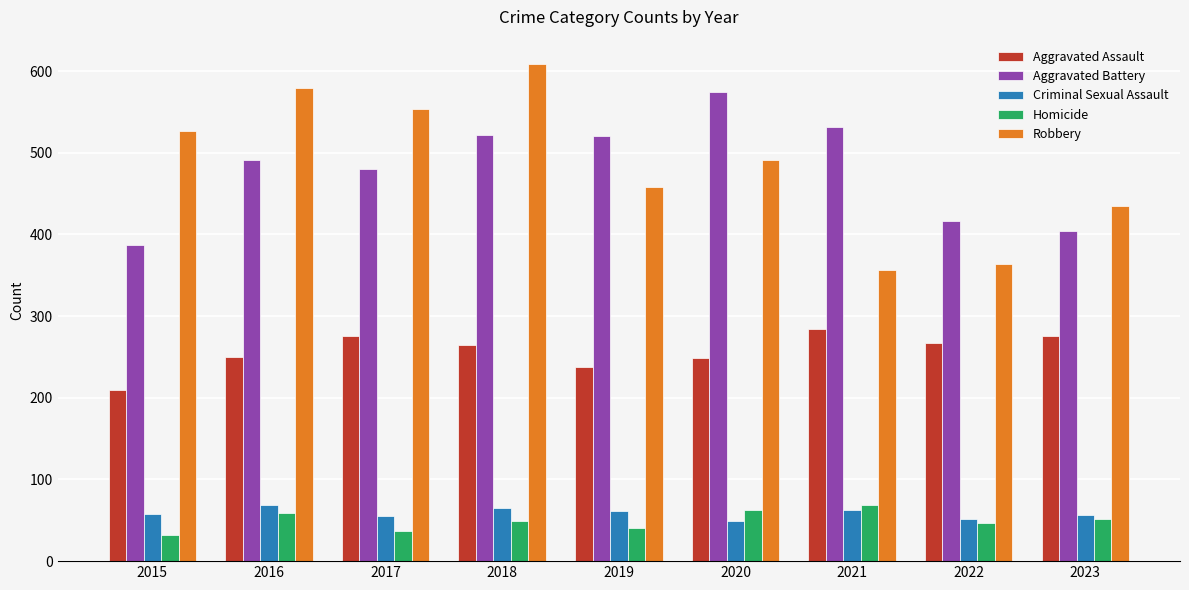

What value does the Criminal Sexual Assault series have at 2018?

65